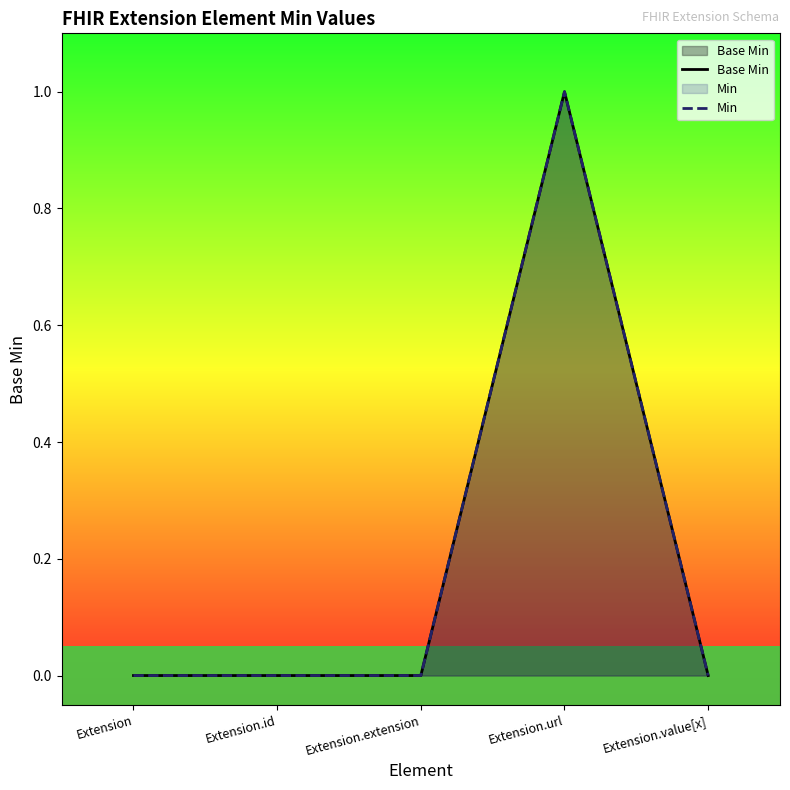

Reading left to right, list all the values displayed in this chart.

Base Min: 0	0	0	1	0
Min: 0	0	0	1	0